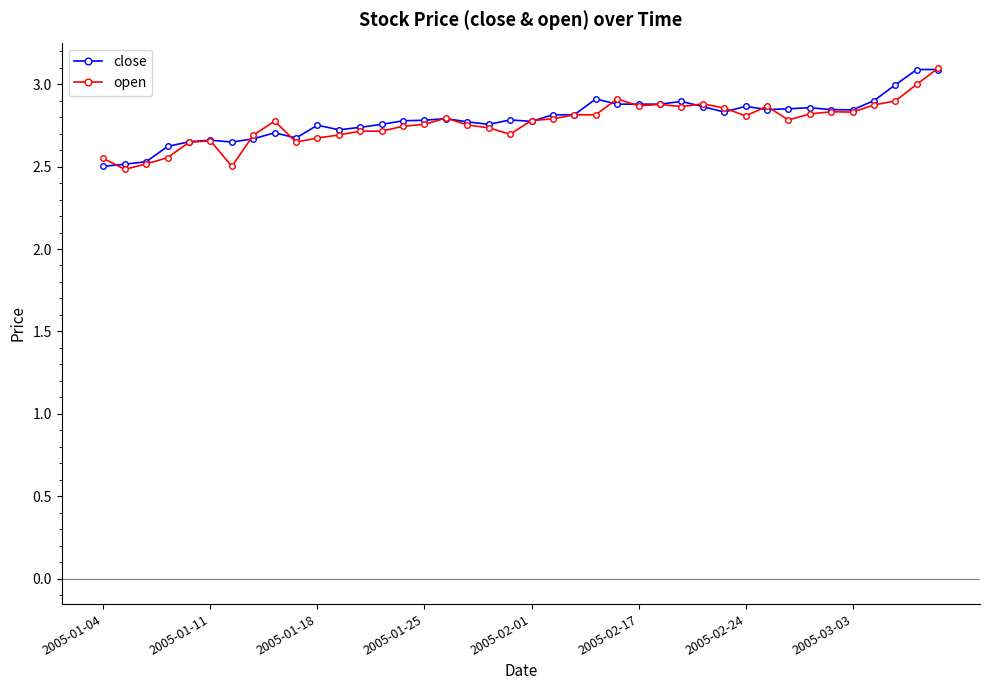

At how many categories does at least one series exceed 2?

40